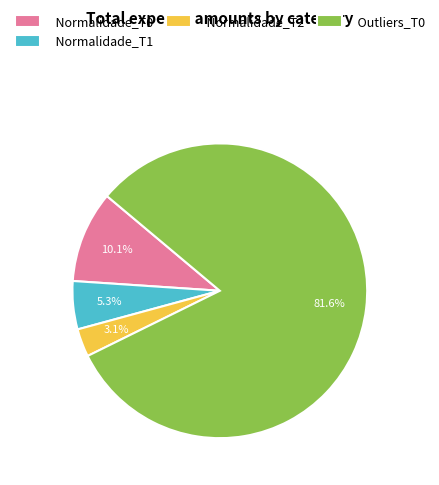

To the nearest percent, what portion does Outliers_T0 represent?

82%